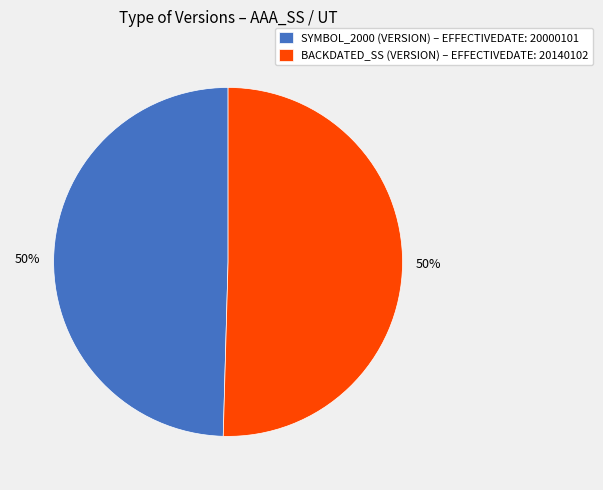

True or false: SYMBOL_2000 (VERSION) – EFFECTIVEDATE: 20000101 accounts for 50% of the total.

True